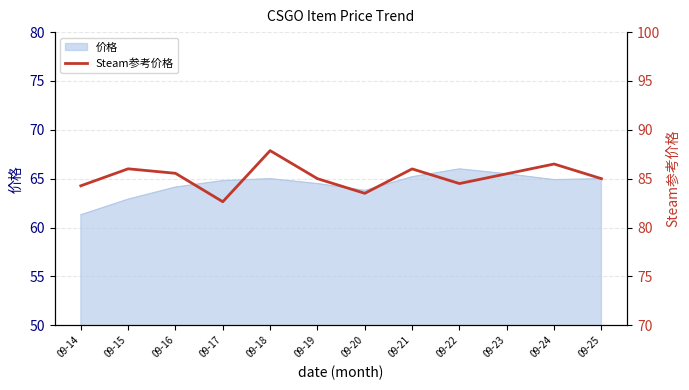

Which has a higher value, 09-17 or 09-22?

09-22